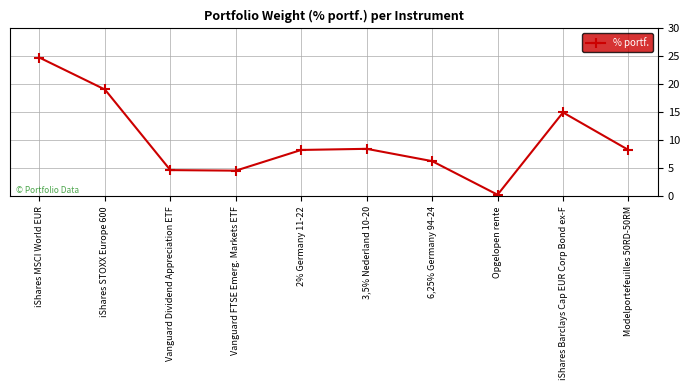

Where is the data nearest to the value 12?

iShares Barclays Cap EUR Corp Bond ex-F